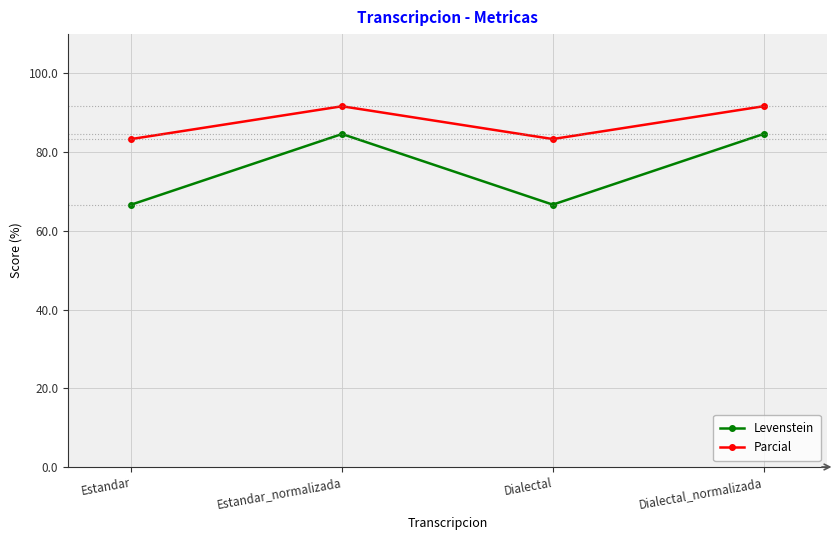

What position from the right is Dialectal?

2